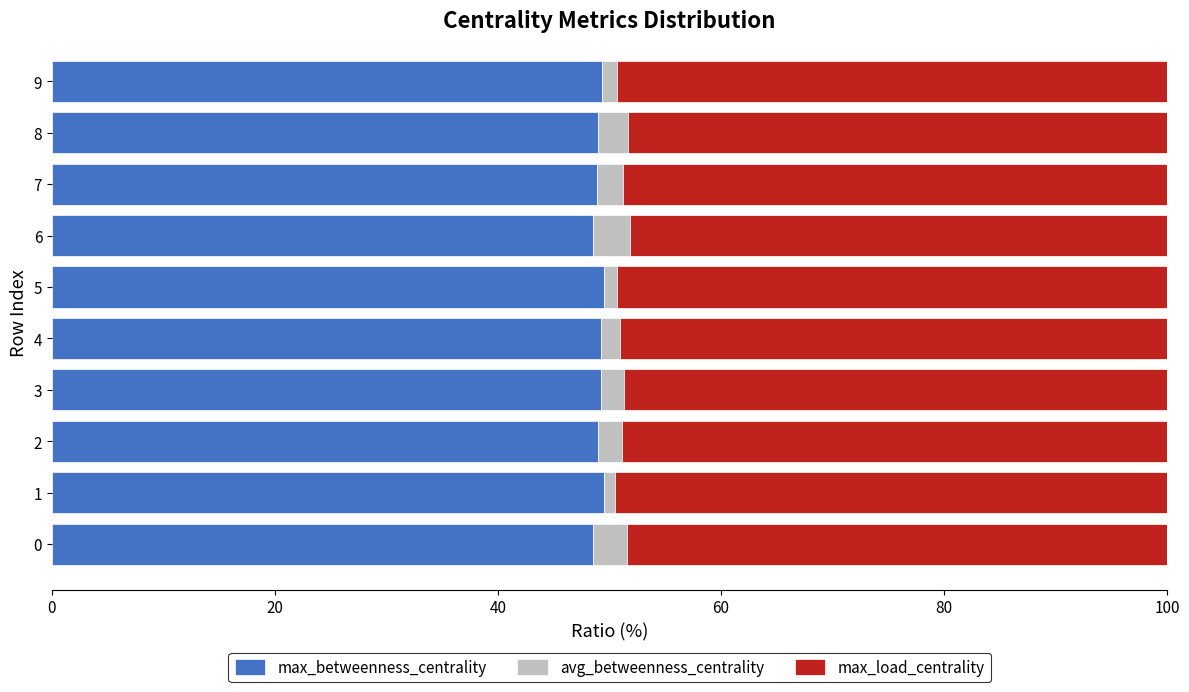

The value of max_betweenness_centrality at 2 is 49.0. True or false?

True